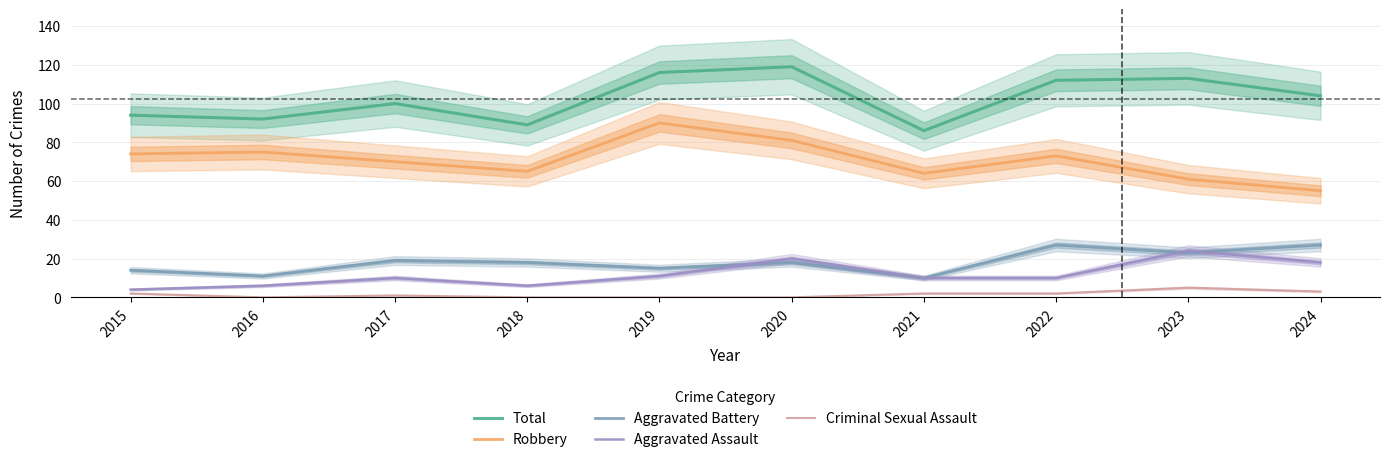

What are all the series names shown in the legend?

Total, Robbery, Aggravated Battery, Aggravated Assault, Criminal Sexual Assault